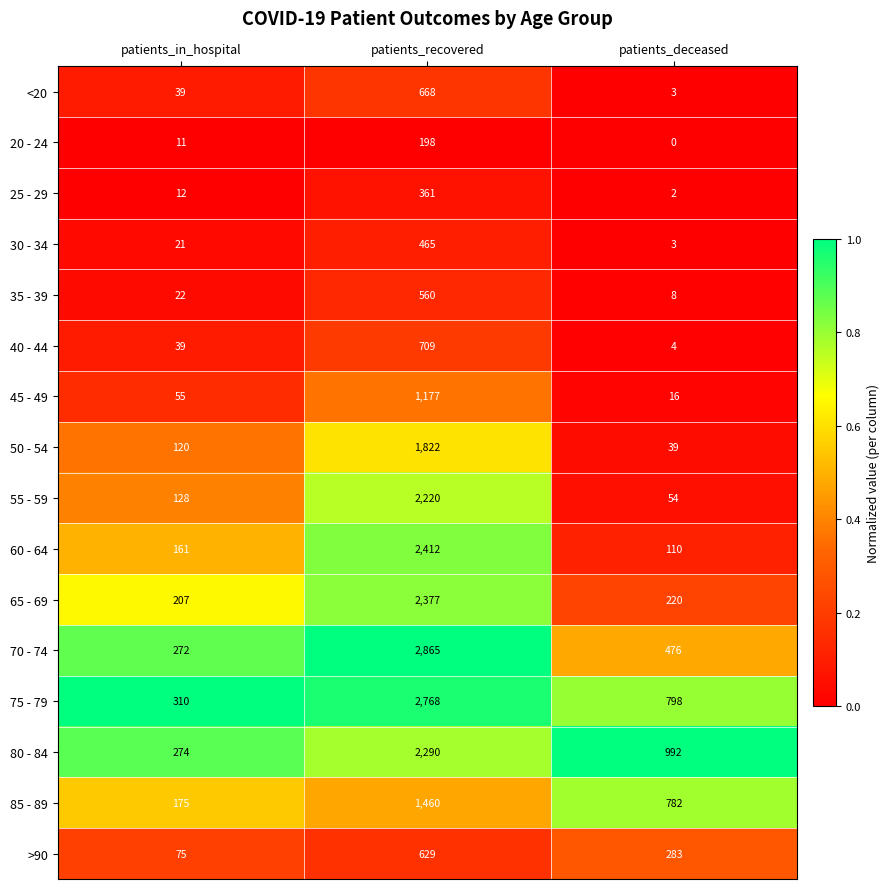

At which category does the chart reach its peak across all series?

patients_recovered